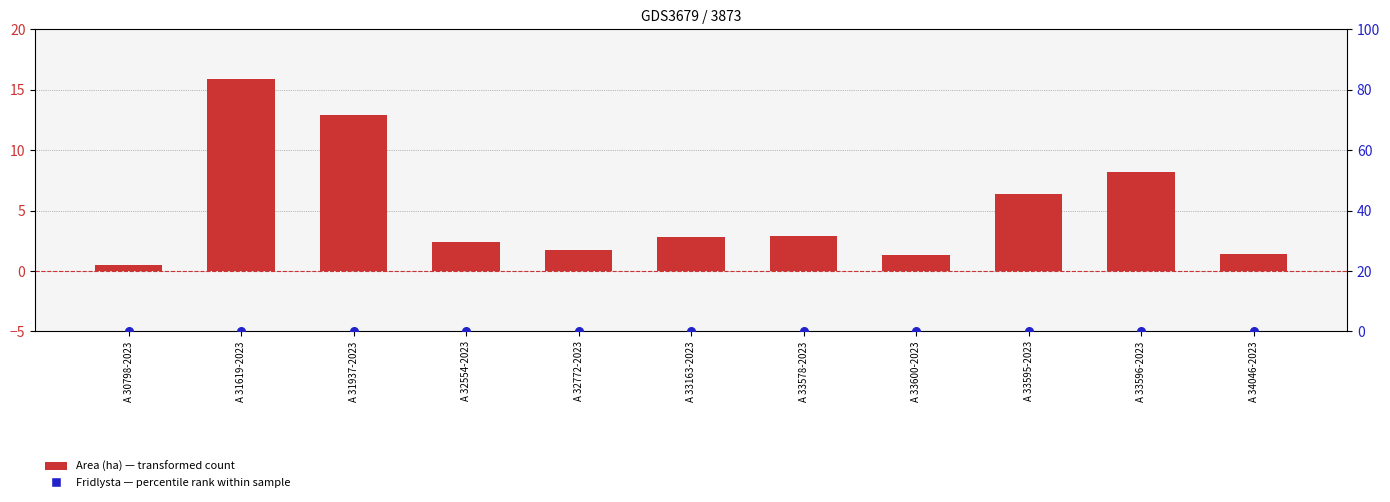

At how many categories does at least one series exceed 9?

2